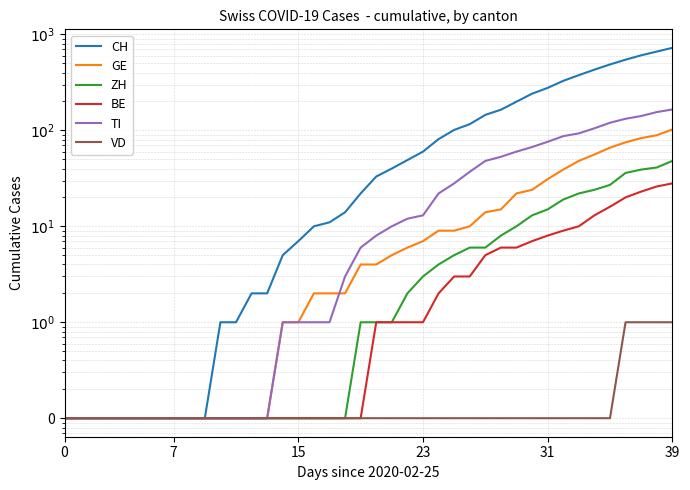

True or false: GE and BE cross at least once.

False